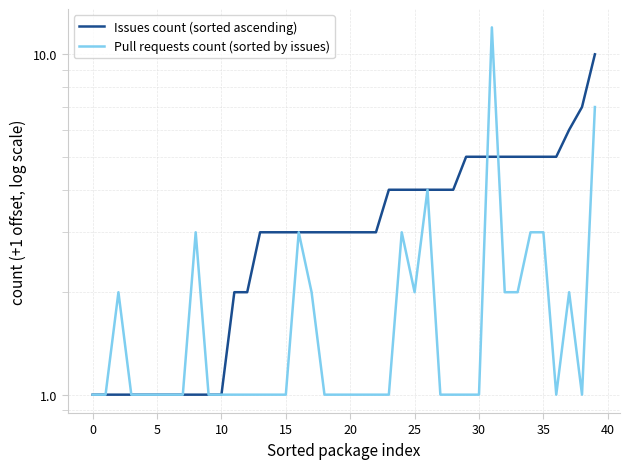

Reading left to right, what are all the values shown in this chart?

Issues count (sorted ascending): 1	1	1	1	1	1	1	1	1	1	1	2	2	3	3	3	3	3	3	3	3	3	3	4	4	4	4	4	4	5	5	5	5	5	5	5	5	6	7	10
Pull requests count (sorted by issues): 1	1	2	1	1	1	1	1	3	1	1	1	1	1	1	1	3	2	1	1	1	1	1	1	3	2	4	1	1	1	1	12	2	2	3	3	1	2	1	7